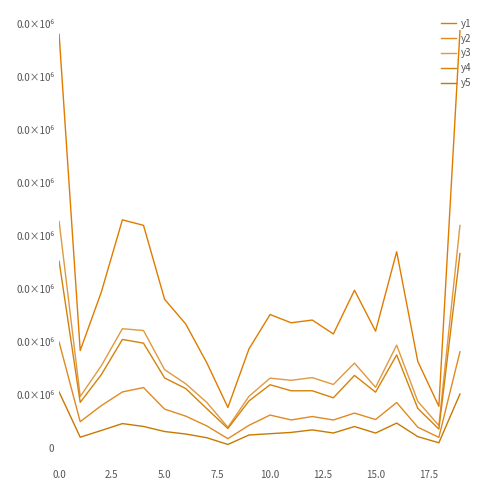

What is the average value of the y5 series?

732